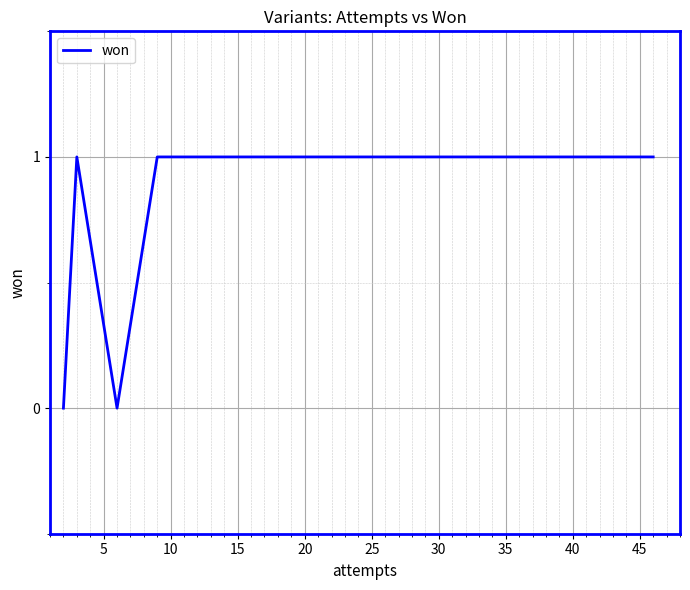

What is the sum of all values?

4